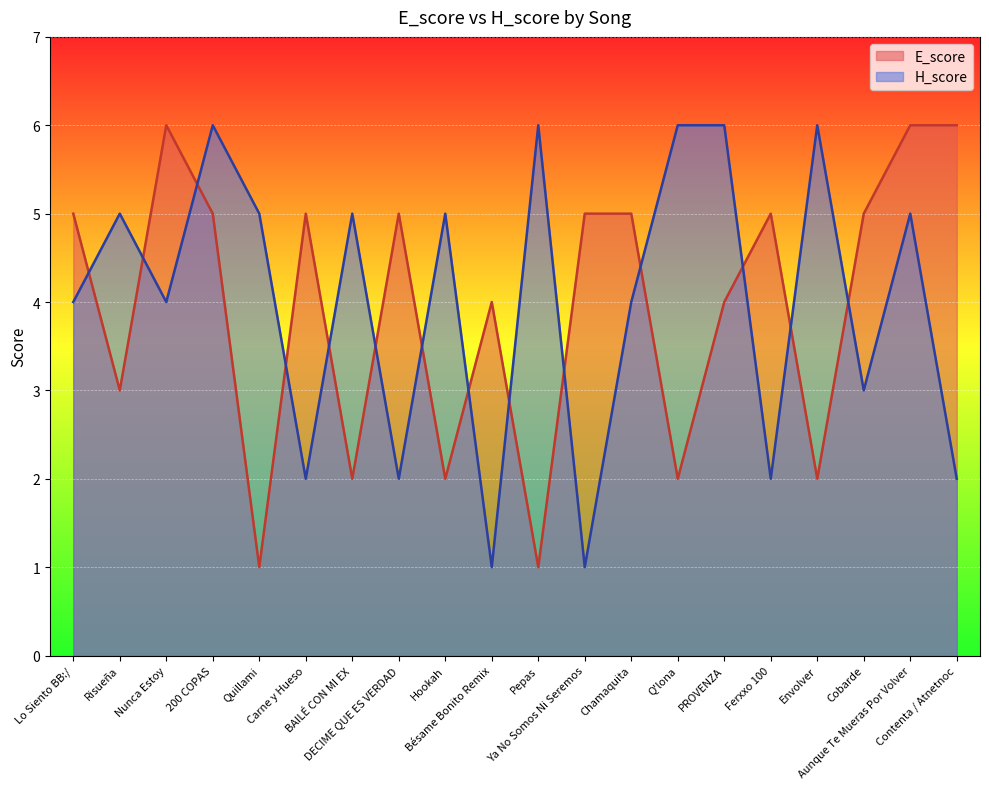

What is the difference between the highest and lowest values at Bésame Bonito Remix?

3